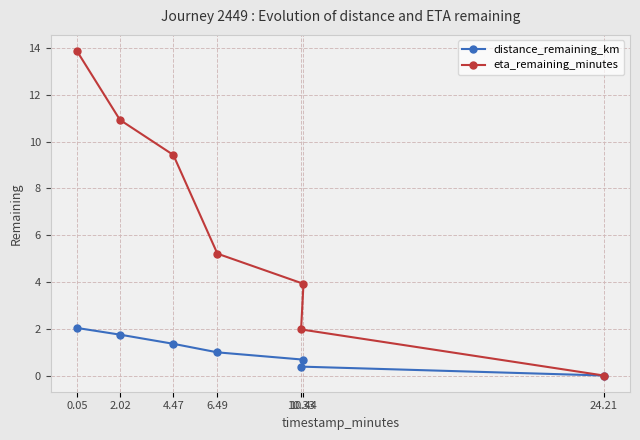

How many lines are shown in the chart?

2